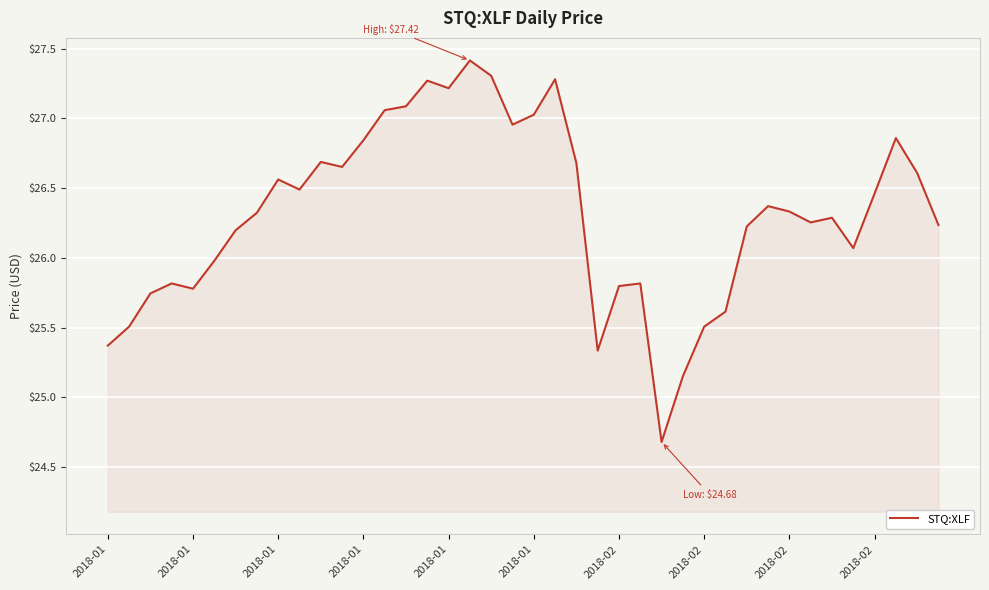

What is the maximum value shown in the chart?

27.4